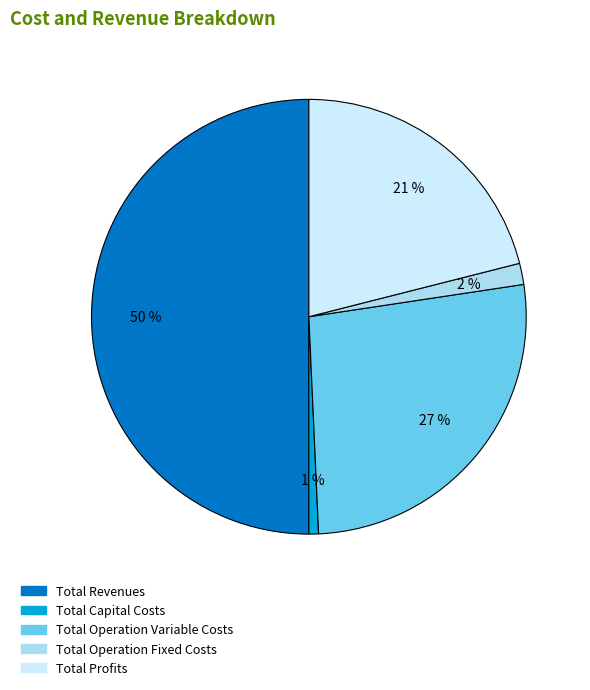

What is the ratio of the value at Total Operation Fixed Costs to the value at Total Operation Variable Costs?

0.1